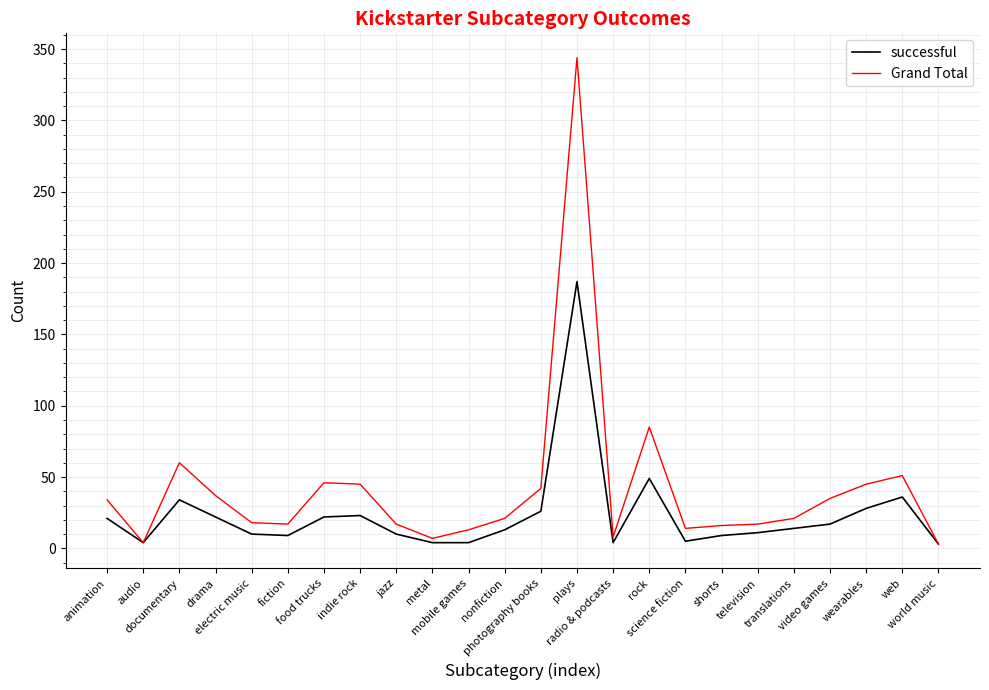

How many lines are shown in the chart?

2